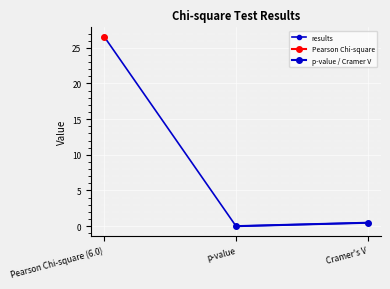

List the labels in order of value, smallest first.

p-value, Cramer's V, Pearson Chi-square (6.0)